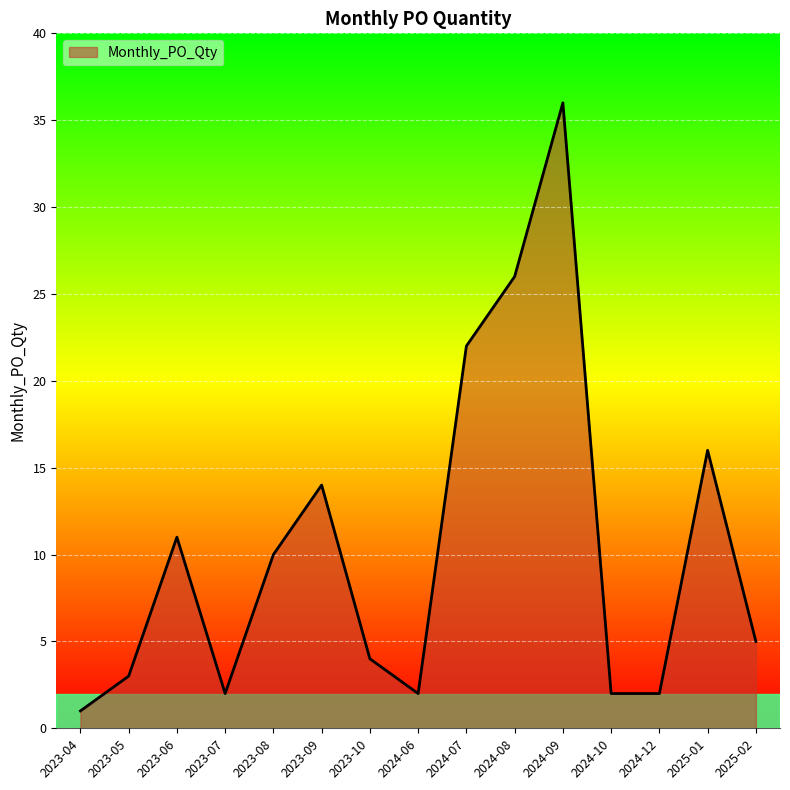

Reading right to left, list all the values displayed in this chart.

5	16	2	2	36	26	22	2	4	14	10	2	11	3	1